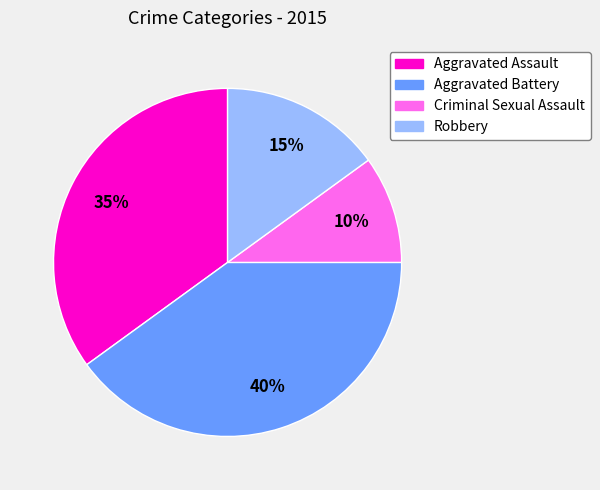

Approximately how many times larger is the value at Robbery compared to Aggravated Battery?

0.4